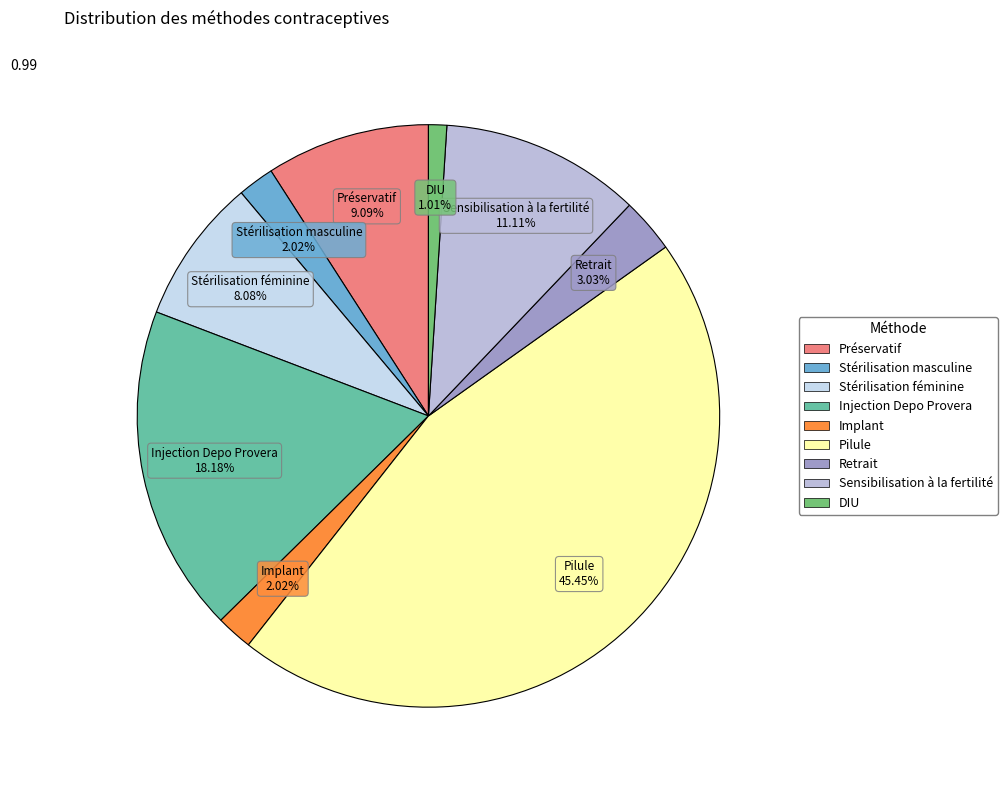

How much of the chart is everything except Préservatif?

90.9%